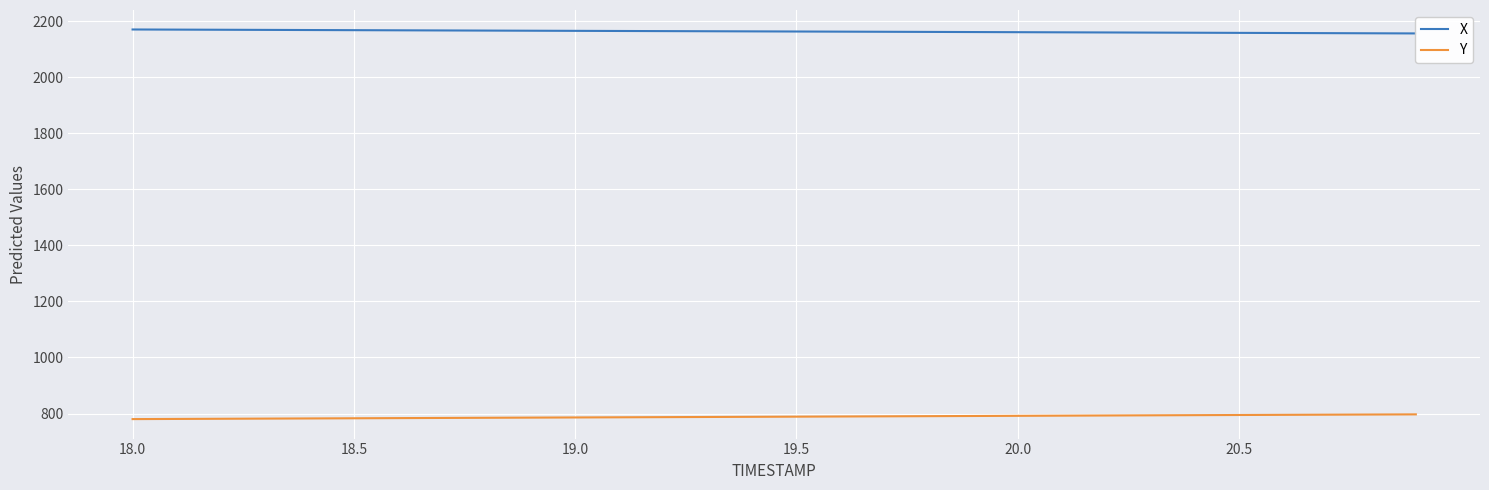

What are all the series names shown in the legend?

X, Y